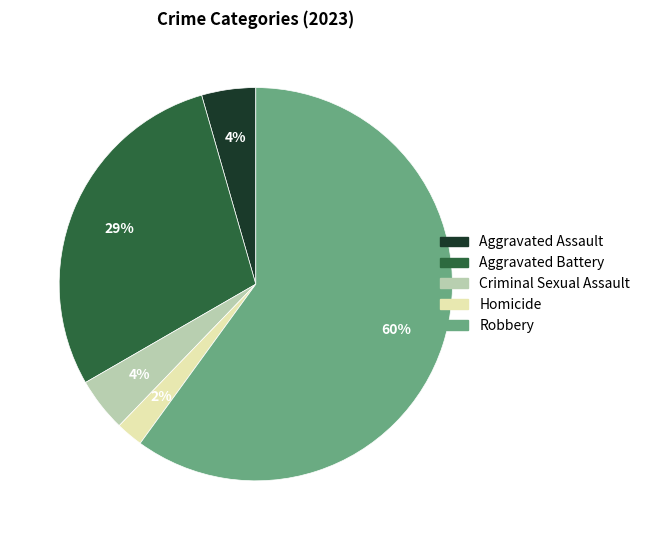

To the nearest percent, what is the average slice percentage?

20%